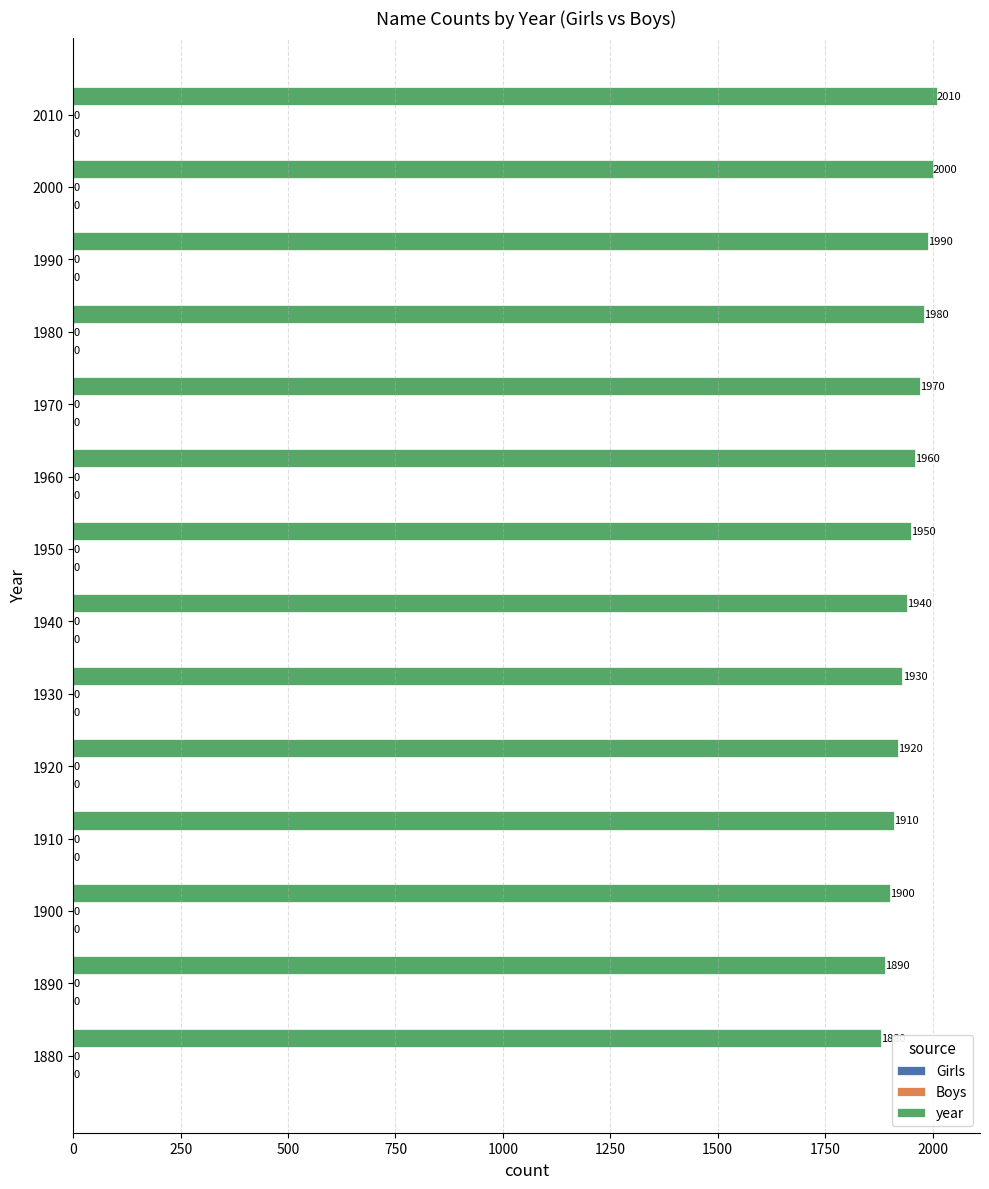

Does the chart contain any negative values?

No